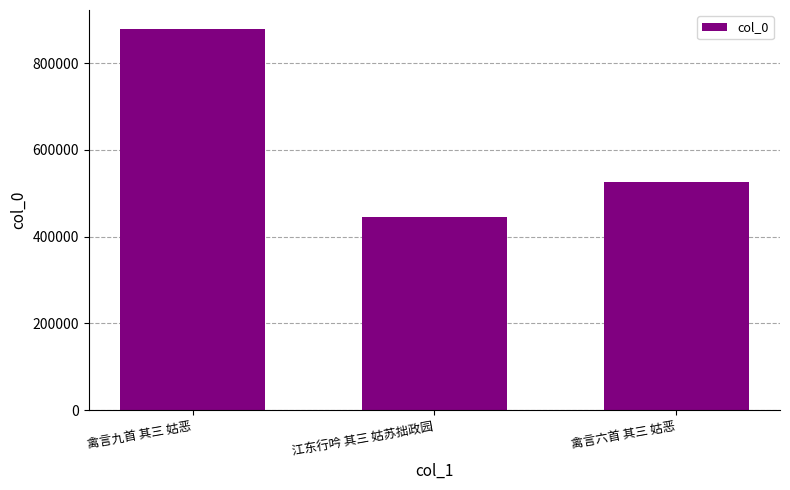

The value at 禽言九首 其三 姑恶 is 878543. True or false?

True